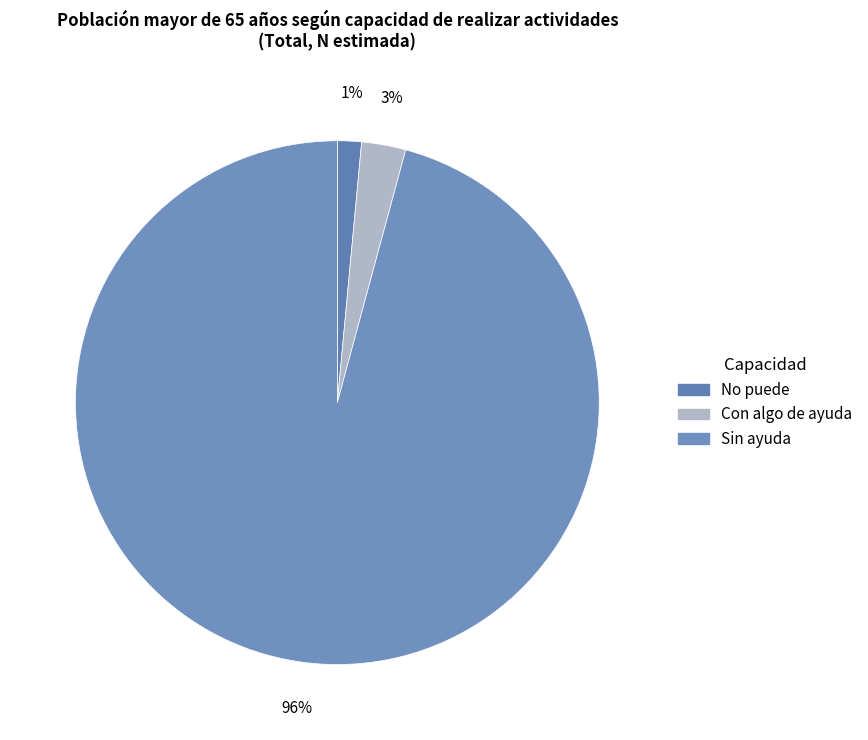

Is No puede the majority of the pie?

No